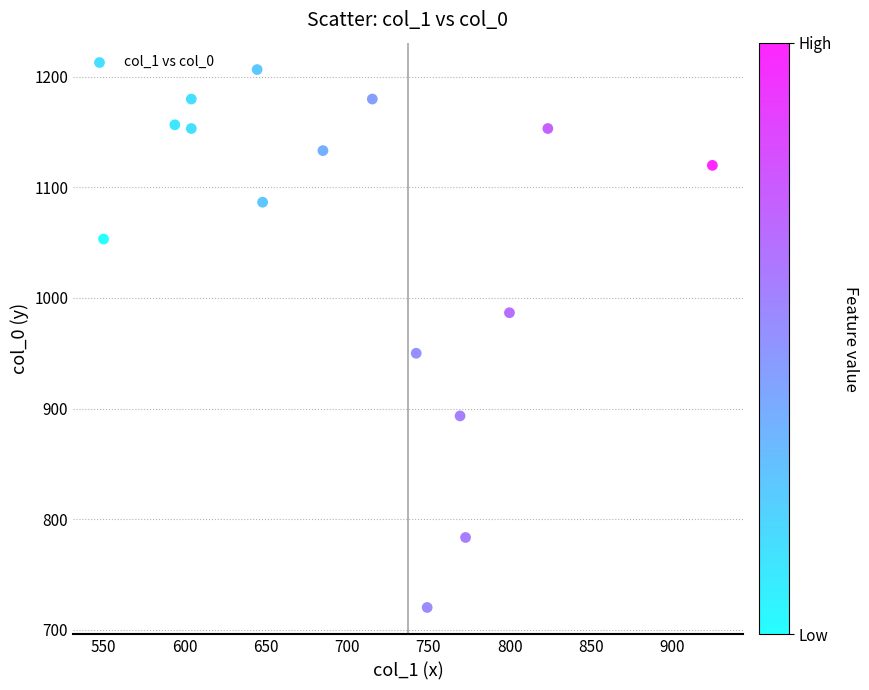

What is the range of X values (max minus min)?

374.6